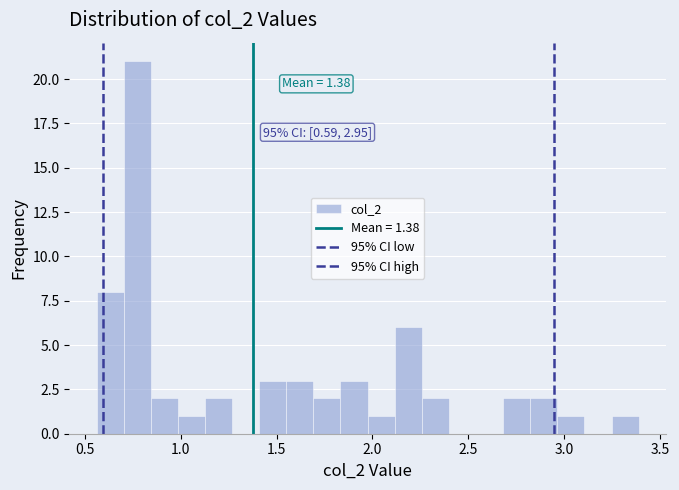

Around what value on the x-axis is the tallest bar? Give the approximate position of its centre, as read against the axis.

0.75